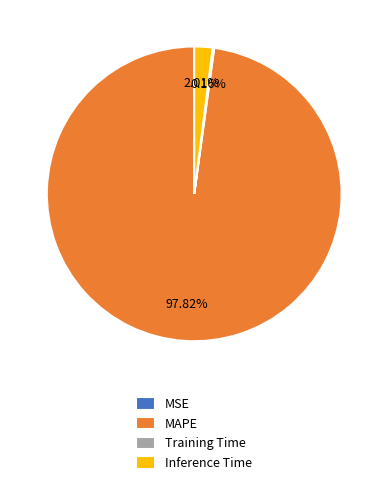

Which slice represents more than half of the pie?

MAPE